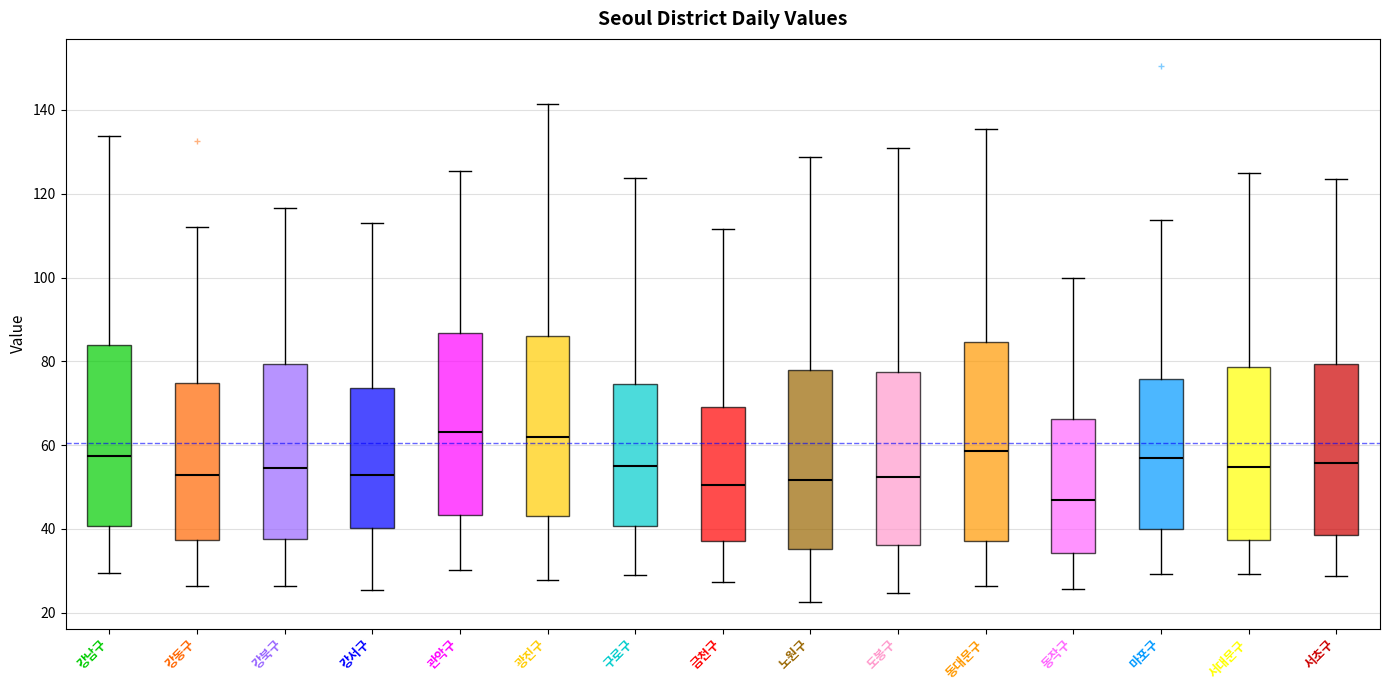

Reading left to right, transcribe this box plot: for each box, give where its median line is, the range the box spans, and where its two whiskers end, as read against the y-axis. The values are not printed on the chart, so give them approximately, as read against the axis.

강남구: median 58, box 40 to 84, whiskers 30 to 134
강동구: median 52, box 38 to 74, whiskers 26 to 112
강북구: median 54, box 38 to 80, whiskers 26 to 116
강서구: median 52, box 40 to 74, whiskers 26 to 112
관악구: median 64, box 44 to 86, whiskers 30 to 126
광진구: median 62, box 44 to 86, whiskers 28 to 142
구로구: median 54, box 40 to 74, whiskers 30 to 124
금천구: median 50, box 38 to 70, whiskers 28 to 112
노원구: median 52, box 36 to 78, whiskers 22 to 128
도봉구: median 52, box 36 to 78, whiskers 24 to 130
동대문구: median 58, box 38 to 84, whiskers 26 to 136
동작구: median 46, box 34 to 66, whiskers 26 to 100
마포구: median 56, box 40 to 76, whiskers 30 to 114
서대문구: median 54, box 38 to 78, whiskers 30 to 124
서초구: median 56, box 38 to 80, whiskers 28 to 124